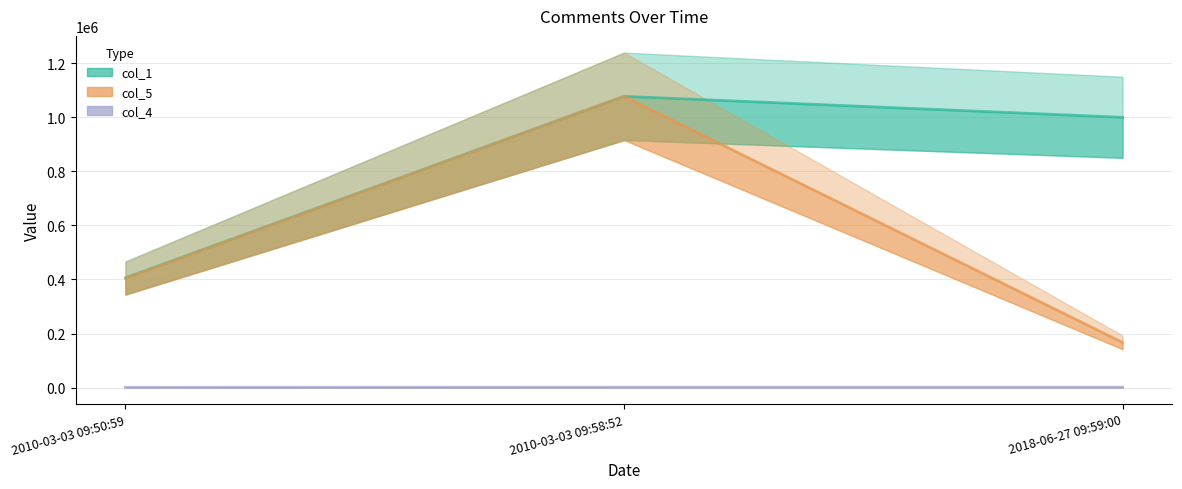

What is the minimum value shown in the chart?

974